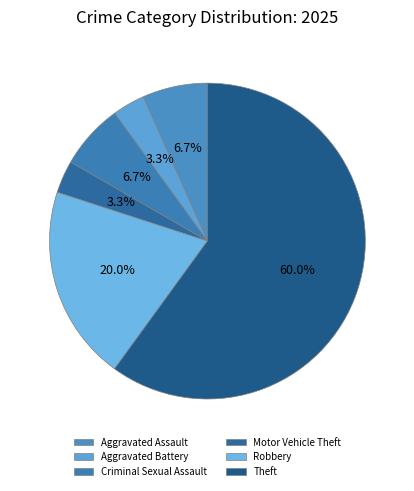

What percentage is the Criminal Sexual Assault slice, to the nearest percent?

7%